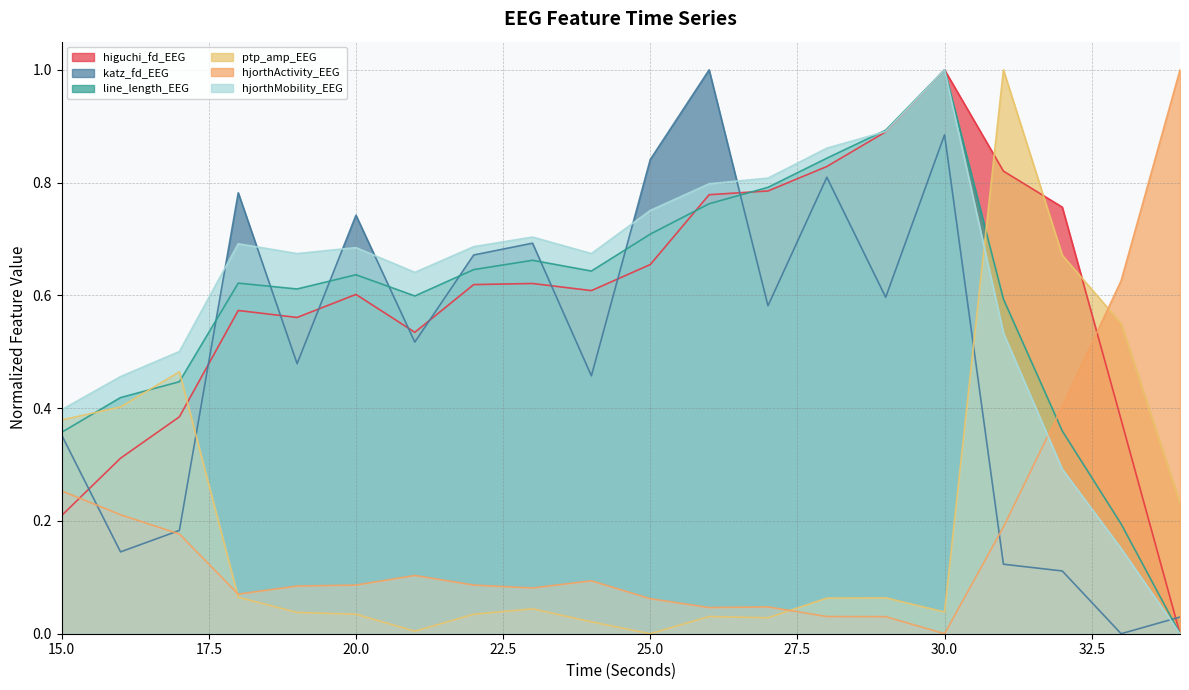

Reading right to left, extract all data points from this chart.

higuchi_fd_EEG: 34=0.0	33=0.4	32=0.8	31=0.8	30=1.0	29=0.9	28=0.8	27=0.8	26=0.8	25=0.7	24=0.6	23=0.6	22=0.6	21=0.5	20=0.6	19=0.6	18=0.6	17=0.4	16=0.3	15=0.2
katz_fd_EEG: 34=0.0	33=0.0	32=0.1	31=0.1	30=0.9	29=0.6	28=0.8	27=0.6	26=1.0	25=0.8	24=0.5	23=0.7	22=0.7	21=0.5	20=0.7	19=0.5	18=0.8	17=0.2	16=0.1	15=0.4
line_length_EEG: 34=0.0	33=0.2	32=0.4	31=0.6	30=1.0	29=0.9	28=0.8	27=0.8	26=0.8	25=0.7	24=0.6	23=0.7	22=0.6	21=0.6	20=0.6	19=0.6	18=0.6	17=0.4	16=0.4	15=0.4
ptp_amp_EEG: 34=0.2	33=0.6	32=0.7	31=1.0	30=0.0	29=0.1	28=0.1	27=0.0	26=0.0	25=0.0	24=0.0	23=0.0	22=0.0	21=0.0	20=0.0	19=0.0	18=0.1	17=0.5	16=0.4	15=0.4
hjorthActivity_EEG: 34=1.0	33=0.6	32=0.4	31=0.2	30=0.0	29=0.0	28=0.0	27=0.0	26=0.0	25=0.1	24=0.1	23=0.1	22=0.1	21=0.1	20=0.1	19=0.1	18=0.1	17=0.2	16=0.2	15=0.3
hjorthMobility_EEG: 34=0.0	33=0.2	32=0.3	31=0.5	30=1.0	29=0.9	28=0.9	27=0.8	26=0.8	25=0.8	24=0.7	23=0.7	22=0.7	21=0.6	20=0.7	19=0.7	18=0.7	17=0.5	16=0.5	15=0.4